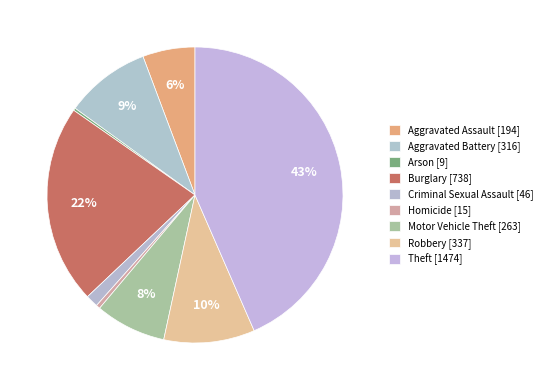

To the nearest percent, what portion does Robbery represent?

10%